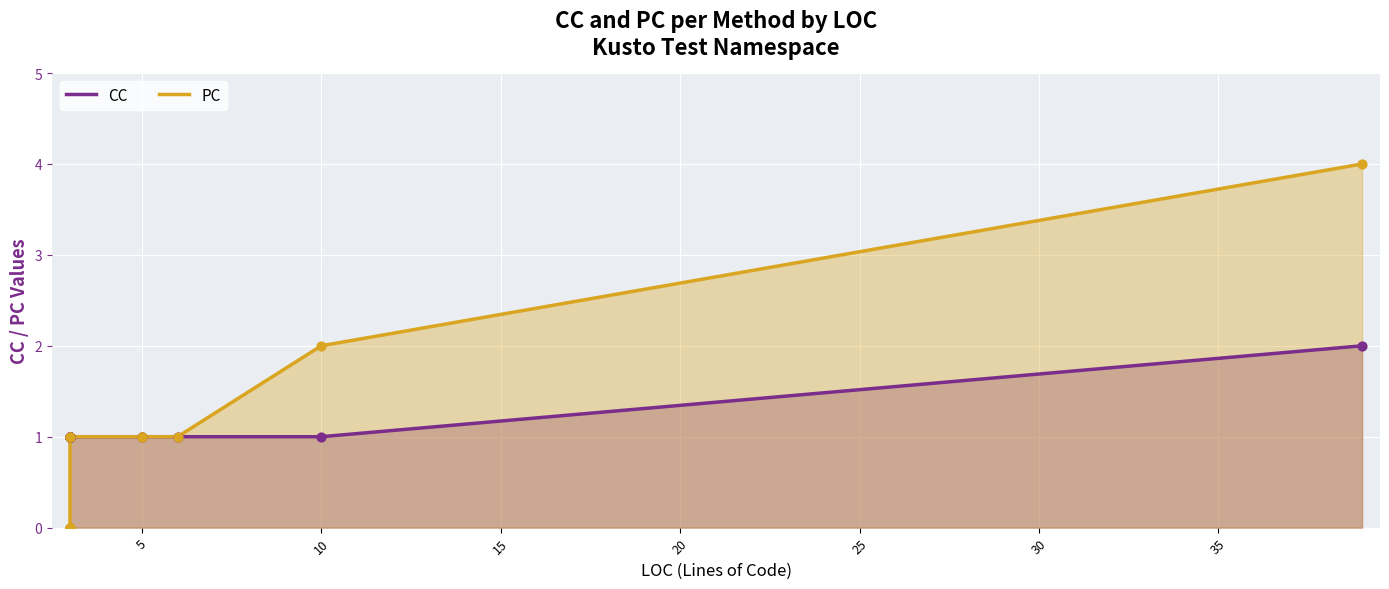

Is the value of CC at 30 greater than the value of PC at 13?

No